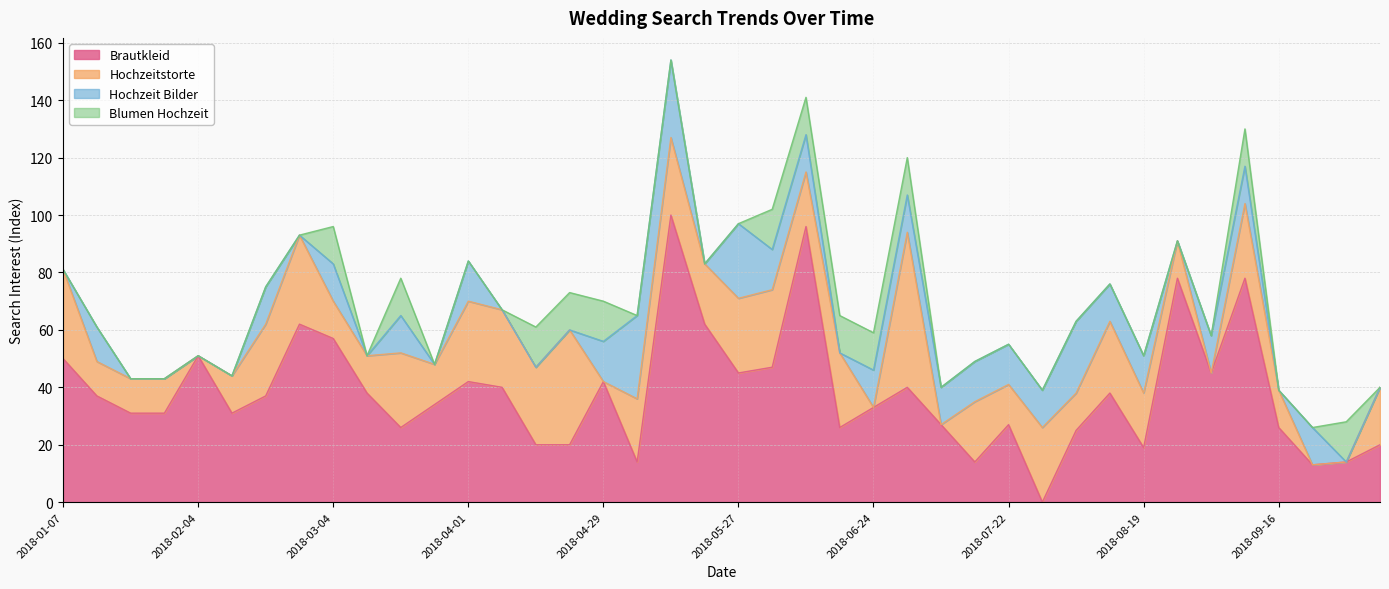

Reading left to right, transcribe all the data shown in this chart.

Brautkleid: 2018-01-07=50	2018-01-14=37	2018-01-21=31	2018-01-28=31	2018-02-04=51	2018-02-11=31	2018-02-18=37	2018-02-25=62	2018-03-04=57	2018-03-11=38	2018-03-18=26	2018-03-25=34	2018-04-01=42	2018-04-08=40	2018-04-15=20	2018-04-22=20	2018-04-29=42	2018-05-06=14	2018-05-13=100	2018-05-20=62	2018-05-27=45	2018-06-03=47	2018-06-10=96	2018-06-17=26	2018-06-24=33	2018-07-01=40	2018-07-08=27	2018-07-15=14	2018-07-22=27	2018-07-29=0	2018-08-05=25	2018-08-12=38	2018-08-19=19	2018-08-26=78	2018-09-02=45	2018-09-09=78	2018-09-16=26	2018-09-23=13	2018-09-30=14	2018-10-07=20
Hochzeitstorte: 2018-01-07=31	2018-01-14=12	2018-01-21=12	2018-01-28=12	2018-02-04=0	2018-02-11=13	2018-02-18=25	2018-02-25=31	2018-03-04=13	2018-03-11=13	2018-03-18=26	2018-03-25=14	2018-04-01=28	2018-04-08=27	2018-04-15=27	2018-04-22=40	2018-04-29=0	2018-05-06=22	2018-05-13=27	2018-05-20=21	2018-05-27=26	2018-06-03=27	2018-06-10=19	2018-06-17=26	2018-06-24=0	2018-07-01=54	2018-07-08=0	2018-07-15=21	2018-07-22=14	2018-07-29=26	2018-08-05=13	2018-08-12=25	2018-08-19=19	2018-08-26=13	2018-09-02=0	2018-09-09=26	2018-09-16=13	2018-09-23=0	2018-09-30=0	2018-10-07=20
Hochzeit Bilder: 2018-01-07=0	2018-01-14=12	2018-01-21=0	2018-01-28=0	2018-02-04=0	2018-02-11=0	2018-02-18=13	2018-02-25=0	2018-03-04=13	2018-03-11=0	2018-03-18=13	2018-03-25=0	2018-04-01=14	2018-04-08=0	2018-04-15=0	2018-04-22=0	2018-04-29=14	2018-05-06=29	2018-05-13=27	2018-05-20=0	2018-05-27=26	2018-06-03=14	2018-06-10=13	2018-06-17=0	2018-06-24=13	2018-07-01=13	2018-07-08=13	2018-07-15=14	2018-07-22=14	2018-07-29=13	2018-08-05=25	2018-08-12=13	2018-08-19=13	2018-08-26=0	2018-09-02=13	2018-09-09=13	2018-09-16=0	2018-09-23=13	2018-09-30=0	2018-10-07=0
Blumen Hochzeit: 2018-01-07=0	2018-01-14=0	2018-01-21=0	2018-01-28=0	2018-02-04=0	2018-02-11=0	2018-02-18=0	2018-02-25=0	2018-03-04=13	2018-03-11=0	2018-03-18=13	2018-03-25=0	2018-04-01=0	2018-04-08=0	2018-04-15=14	2018-04-22=13	2018-04-29=14	2018-05-06=0	2018-05-13=0	2018-05-20=0	2018-05-27=0	2018-06-03=14	2018-06-10=13	2018-06-17=13	2018-06-24=13	2018-07-01=13	2018-07-08=0	2018-07-15=0	2018-07-22=0	2018-07-29=0	2018-08-05=0	2018-08-12=0	2018-08-19=0	2018-08-26=0	2018-09-02=0	2018-09-09=13	2018-09-16=0	2018-09-23=0	2018-09-30=14	2018-10-07=0